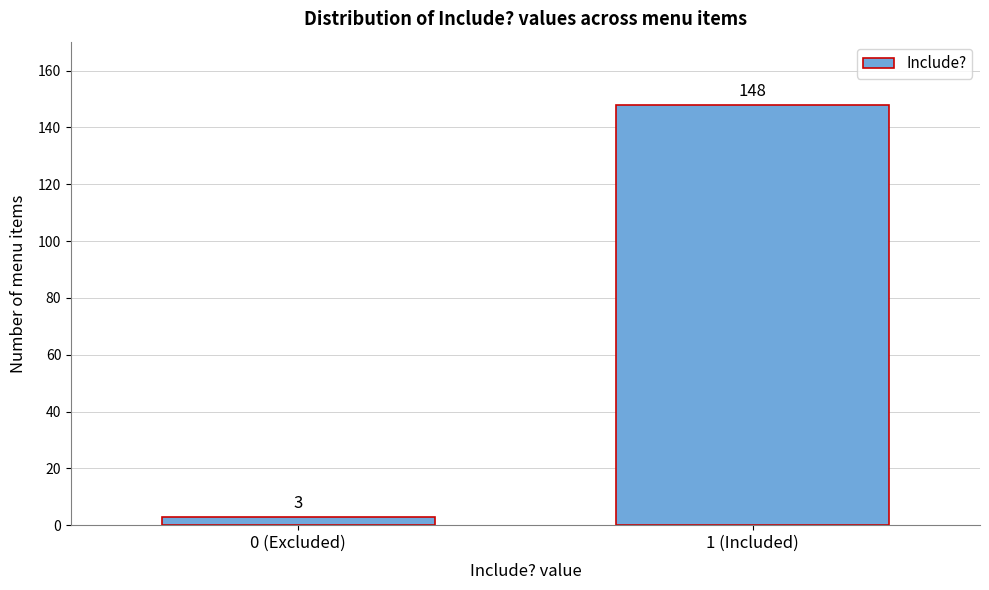

Reading left to right, list all the values displayed in this chart.

3	148